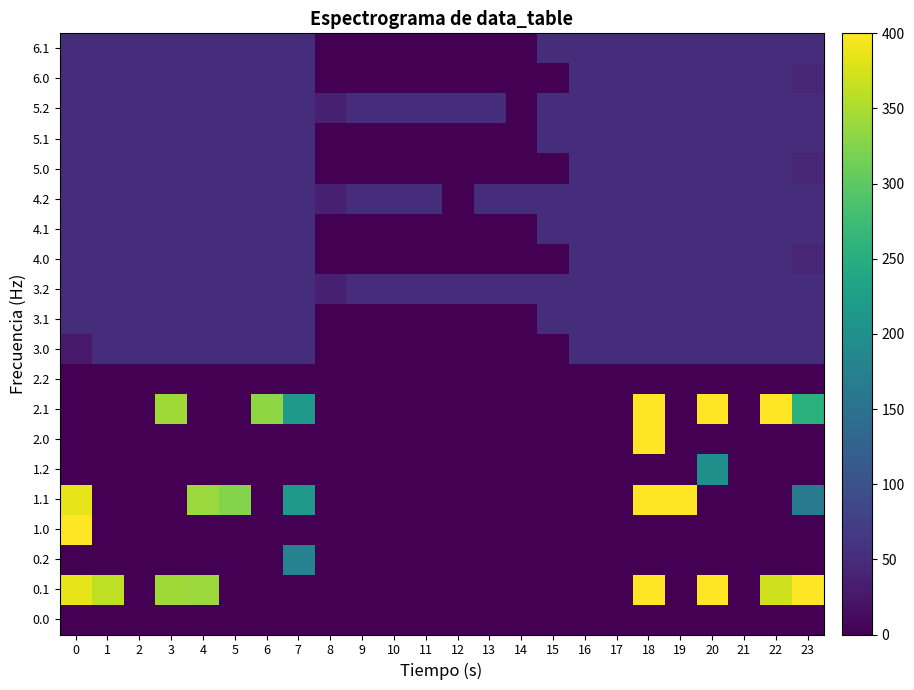

Reading right to left, extract all data points from this chart.

0.0: 23=0.0	22=0.0	21=0.0	20=0.0	19=0.0	18=0.0	17=0.0	16=0.0	15=0.0	14=0.0	13=0.0	12=0.0	11=0.0	10=0.0	9=0.0	8=0.0	7=0.0	6=0.0	5=0.0	4=0.0	3=0.0	2=0.0	1=0.0	0=0.0
0.1: 23=399.4	22=370.5	21=0.0	20=400.0	19=0.0	18=400.0	17=0.0	16=0.0	15=0.0	14=0.0	13=0.0	12=0.0	11=0.0	10=0.0	9=0.0	8=0.0	7=0.0	6=0.0	5=0.0	4=339.6	3=342.7	2=0.0	1=361.1	0=384.6
0.2: 23=0.0	22=0.0	21=0.0	20=0.0	19=0.0	18=0.0	17=0.0	16=0.0	15=0.0	14=0.0	13=0.0	12=0.0	11=0.0	10=0.0	9=0.0	8=0.0	7=176.6	6=0.0	5=0.0	4=0.0	3=0.0	2=0.0	1=0.0	0=0.0
1.0: 23=0.0	22=0.0	21=0.0	20=0.0	19=0.0	18=0.0	17=0.0	16=0.0	15=0.0	14=0.0	13=0.0	12=0.0	11=0.0	10=0.0	9=0.0	8=0.0	7=0.0	6=0.0	5=0.0	4=0.0	3=0.0	2=0.0	1=0.0	0=400.0
1.1: 23=167.1	22=0.0	21=0.0	20=0.0	19=400.0	18=400.0	17=0.0	16=0.0	15=0.0	14=0.0	13=0.0	12=0.0	11=0.0	10=0.0	9=0.0	8=0.0	7=217.1	6=0.0	5=325.7	4=339.6	3=0.0	2=0.0	1=0.0	0=384.6
1.2: 23=0.0	22=0.0	21=0.0	20=199.2	19=0.0	18=0.0	17=0.0	16=0.0	15=0.0	14=0.0	13=0.0	12=0.0	11=0.0	10=0.0	9=0.0	8=0.0	7=0.0	6=0.0	5=0.0	4=0.0	3=0.0	2=0.0	1=0.0	0=0.0
2.0: 23=0.0	22=0.0	21=0.0	20=0.0	19=0.0	18=400.0	17=0.0	16=0.0	15=0.0	14=0.0	13=0.0	12=0.0	11=0.0	10=0.0	9=0.0	8=0.0	7=0.0	6=0.0	5=0.0	4=0.0	3=0.0	2=0.0	1=0.0	0=0.0
2.1: 23=254.9	22=400.0	21=0.0	20=400.0	19=0.0	18=400.0	17=0.0	16=0.0	15=0.0	14=0.0	13=0.0	12=0.0	11=0.0	10=0.0	9=0.0	8=0.0	7=217.1	6=332.2	5=0.0	4=0.0	3=342.7	2=0.0	1=0.0	0=0.0
2.2: 23=0.0	22=0.0	21=0.0	20=0.0	19=0.0	18=0.0	17=0.0	16=0.0	15=0.0	14=0.0	13=0.0	12=0.0	11=0.0	10=0.0	9=0.0	8=0.0	7=0.0	6=0.0	5=0.0	4=0.0	3=0.0	2=0.0	1=0.0	0=0.0
3.0: 23=52.0	22=52.0	21=52.0	20=52.0	19=52.0	18=52.0	17=52.0	16=52.0	15=0.0	14=0.0	13=0.0	12=0.0	11=0.0	10=0.0	9=0.0	8=0.0	7=52.0	6=52.0	5=52.0	4=52.0	3=52.0	2=52.0	1=52.0	0=28.0
3.1: 23=52.0	22=52.0	21=52.0	20=52.0	19=52.0	18=52.0	17=52.0	16=52.0	15=52.0	14=0.0	13=0.0	12=0.0	11=0.0	10=0.0	9=0.0	8=0.0	7=52.0	6=52.0	5=52.0	4=52.0	3=52.0	2=52.0	1=52.0	0=52.0
3.2: 23=52.0	22=52.0	21=52.0	20=52.0	19=52.0	18=52.0	17=52.0	16=52.0	15=52.0	14=52.0	13=52.0	12=52.0	11=52.0	10=52.0	9=52.0	8=35.3	7=52.0	6=52.0	5=52.0	4=52.0	3=52.0	2=52.0	1=52.0	0=52.0
4.0: 23=43.7	22=52.0	21=52.0	20=52.0	19=52.0	18=52.0	17=52.0	16=52.0	15=0.0	14=0.0	13=0.0	12=0.0	11=0.0	10=0.0	9=0.0	8=0.0	7=52.0	6=52.0	5=52.0	4=52.0	3=52.0	2=52.0	1=52.0	0=52.0
4.1: 23=52.0	22=52.0	21=52.0	20=52.0	19=52.0	18=52.0	17=52.0	16=52.0	15=52.0	14=0.0	13=0.0	12=0.0	11=0.0	10=0.0	9=0.0	8=0.0	7=52.0	6=52.0	5=52.0	4=52.0	3=52.0	2=52.0	1=52.0	0=52.0
4.2: 23=52.0	22=52.0	21=52.0	20=52.0	19=52.0	18=52.0	17=52.0	16=52.0	15=52.0	14=52.0	13=52.0	12=0.0	11=52.0	10=52.0	9=52.0	8=35.3	7=52.0	6=52.0	5=52.0	4=52.0	3=52.0	2=52.0	1=52.0	0=52.0
5.0: 23=43.7	22=52.0	21=52.0	20=52.0	19=52.0	18=52.0	17=52.0	16=52.0	15=0.0	14=0.0	13=0.0	12=0.0	11=0.0	10=0.0	9=0.0	8=0.0	7=52.0	6=52.0	5=52.0	4=52.0	3=52.0	2=52.0	1=52.0	0=52.0
5.1: 23=52.0	22=52.0	21=52.0	20=52.0	19=52.0	18=52.0	17=52.0	16=52.0	15=52.0	14=0.0	13=0.0	12=0.0	11=0.0	10=0.0	9=0.0	8=0.0	7=52.0	6=52.0	5=52.0	4=52.0	3=52.0	2=52.0	1=52.0	0=52.0
5.2: 23=52.0	22=52.0	21=52.0	20=52.0	19=52.0	18=52.0	17=52.0	16=52.0	15=52.0	14=0.0	13=52.0	12=52.0	11=52.0	10=52.0	9=52.0	8=35.3	7=52.0	6=52.0	5=52.0	4=52.0	3=52.0	2=52.0	1=52.0	0=52.0
6.0: 23=43.7	22=52.0	21=52.0	20=52.0	19=52.0	18=52.0	17=52.0	16=52.0	15=0.0	14=0.0	13=0.0	12=0.0	11=0.0	10=0.0	9=0.0	8=0.0	7=52.0	6=52.0	5=52.0	4=52.0	3=52.0	2=52.0	1=52.0	0=52.0
6.1: 23=52.0	22=52.0	21=52.0	20=52.0	19=52.0	18=52.0	17=52.0	16=52.0	15=52.0	14=0.0	13=0.0	12=0.0	11=0.0	10=0.0	9=0.0	8=0.0	7=52.0	6=52.0	5=52.0	4=52.0	3=52.0	2=52.0	1=52.0	0=52.0